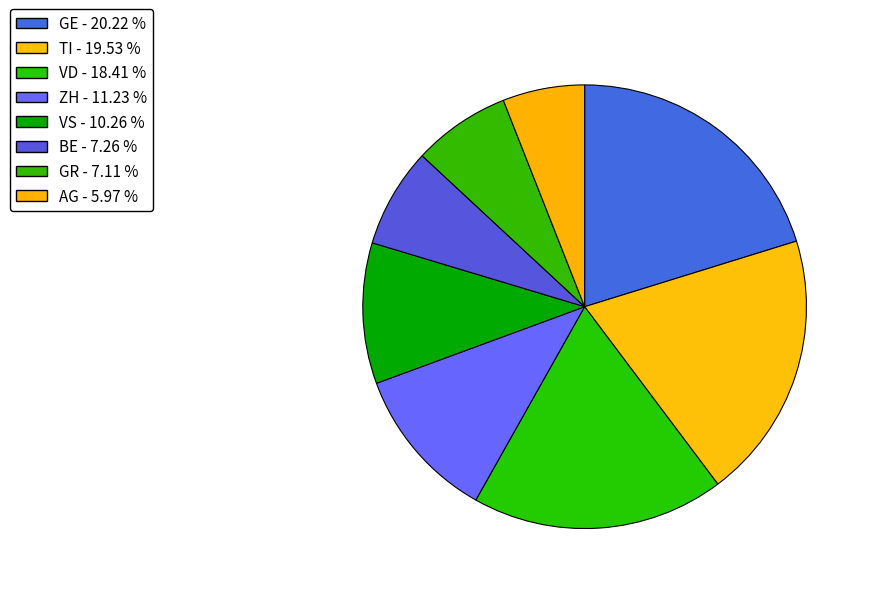

How many slices are in this pie chart?

8